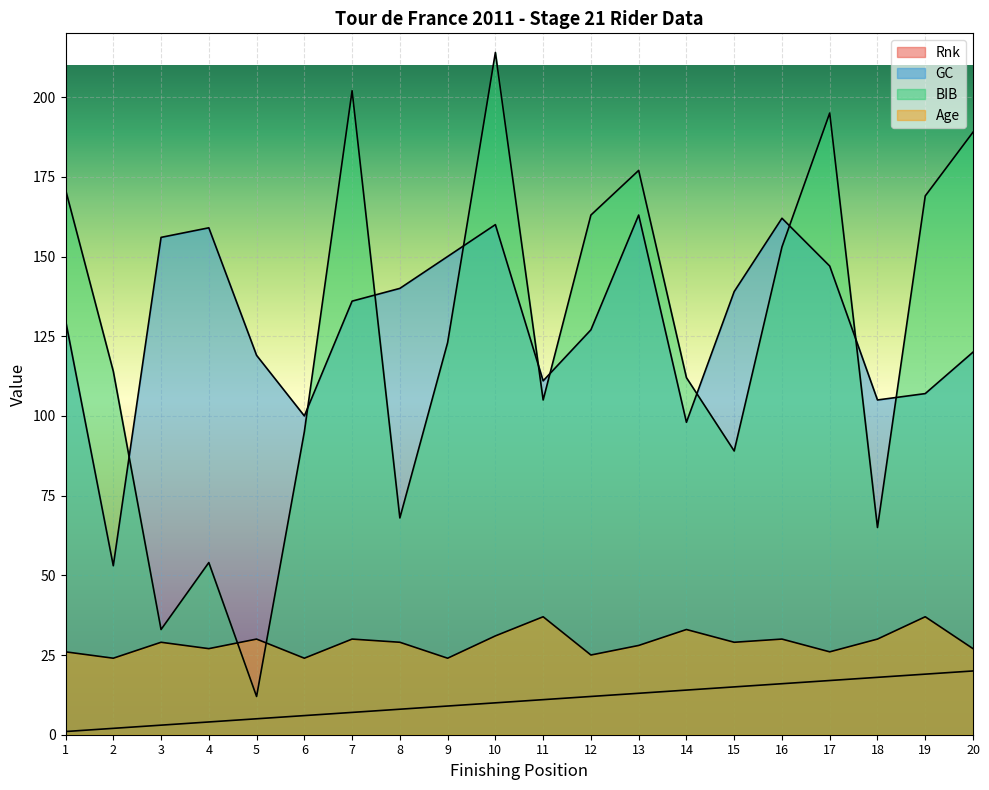

Reading left to right, list all the values displayed in this chart.

Rnk: 1	2	3	4	5	6	7	8	9	10	11	12	13	14	15	16	17	18	19	20
GC: 130	53	156	159	119	100	136	140	150	160	111	127	163	98	139	162	147	105	107	120
BIB: 171	114	33	54	12	95	202	68	123	214	105	163	177	112	89	153	195	65	169	189
Age: 26	24	29	27	30	24	30	29	24	31	37	25	28	33	29	30	26	30	37	27